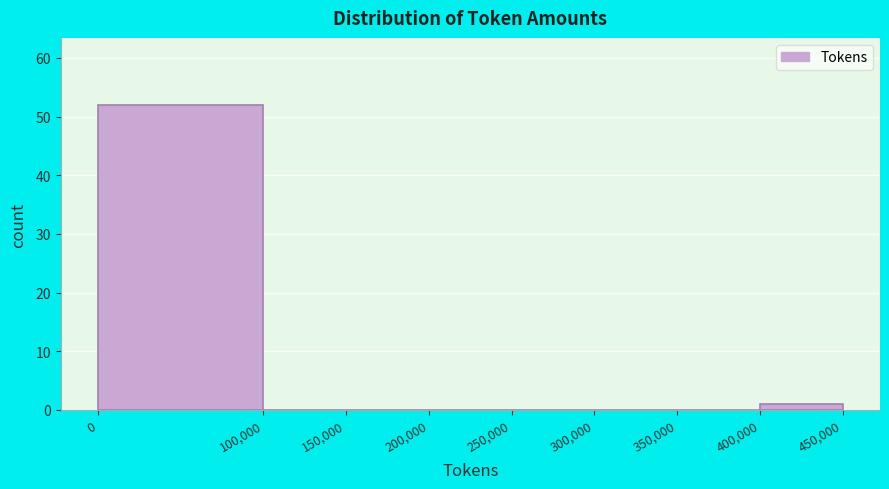

How tall is the bar that spans 400,000 to 450,000 on the x-axis? The values are not printed on the chart, so give them approximately, as read against the axis.

1